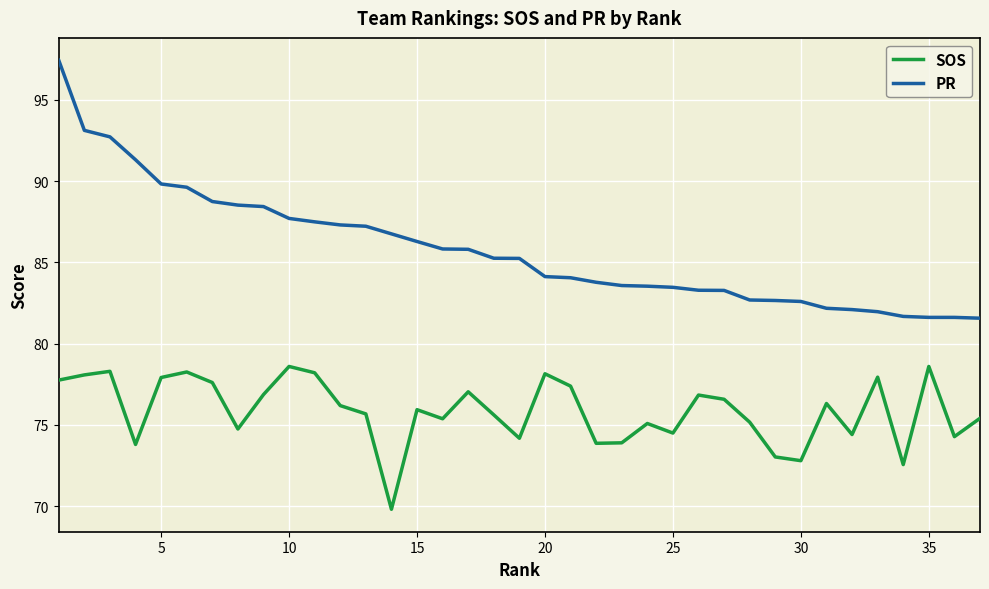

What are all the series names shown in the legend?

SOS, PR